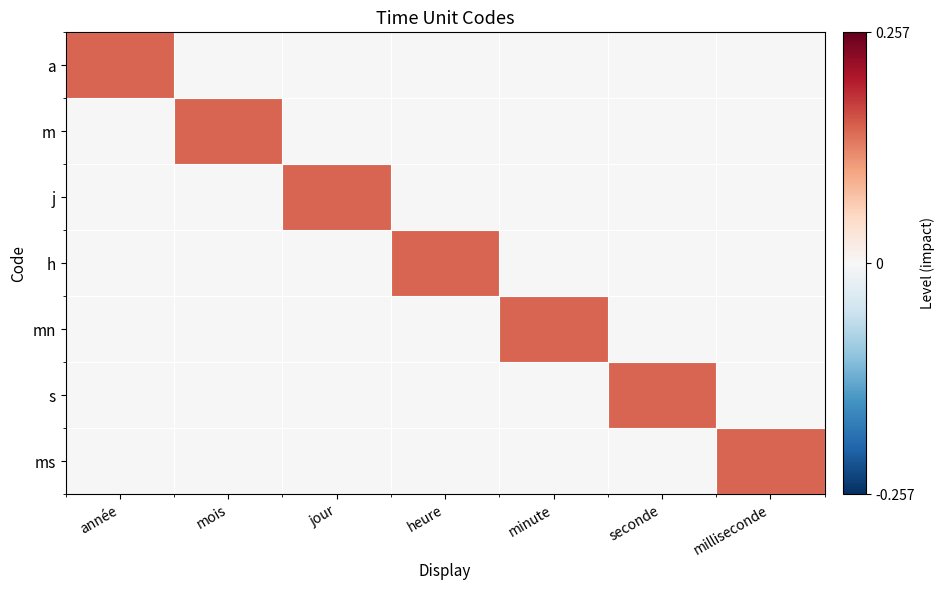

Which series has the largest total across all categories?

a